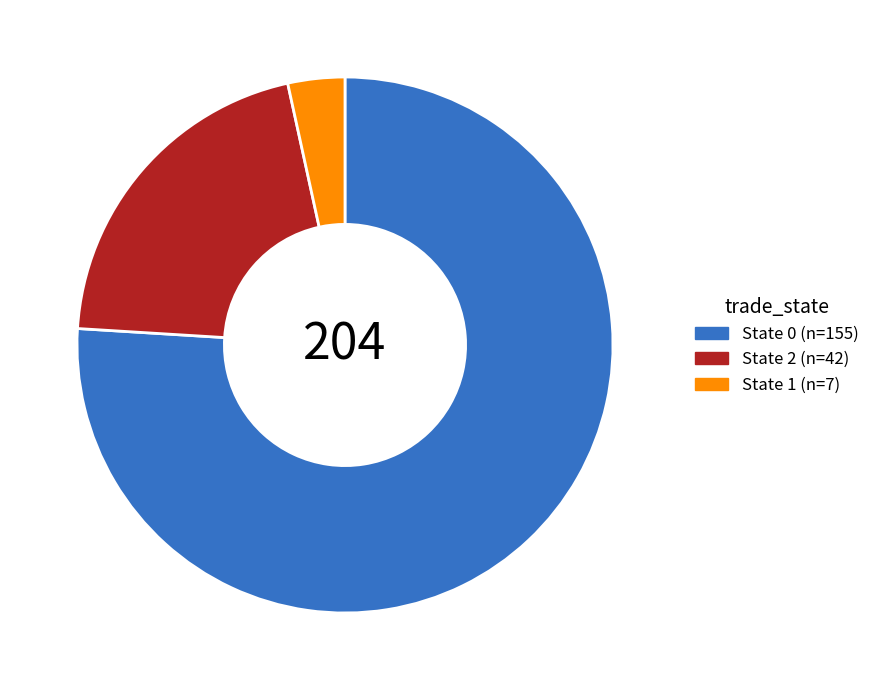

Does any single category account for the majority?

Yes